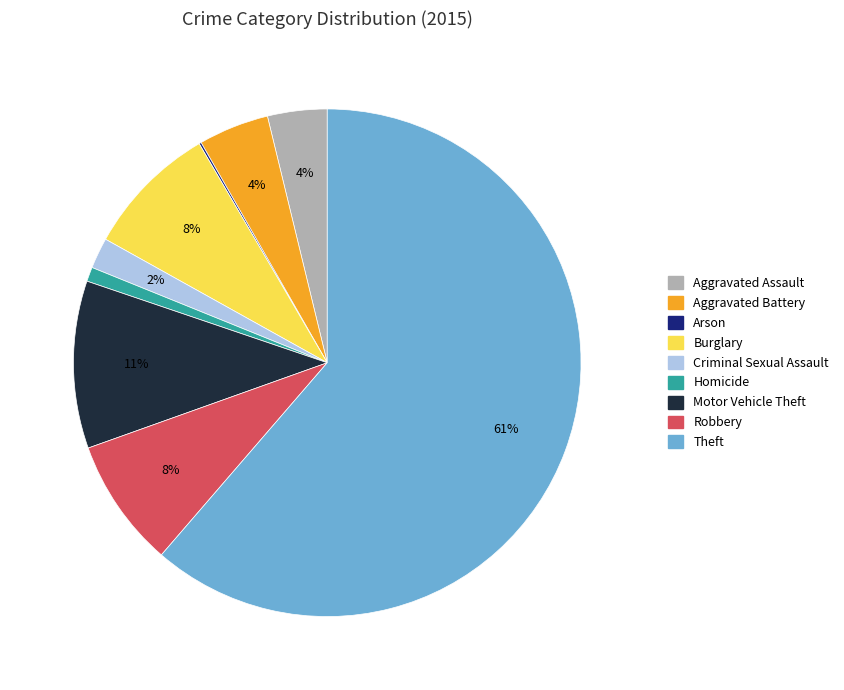

Which has a higher value, Homicide or Motor Vehicle Theft?

Motor Vehicle Theft